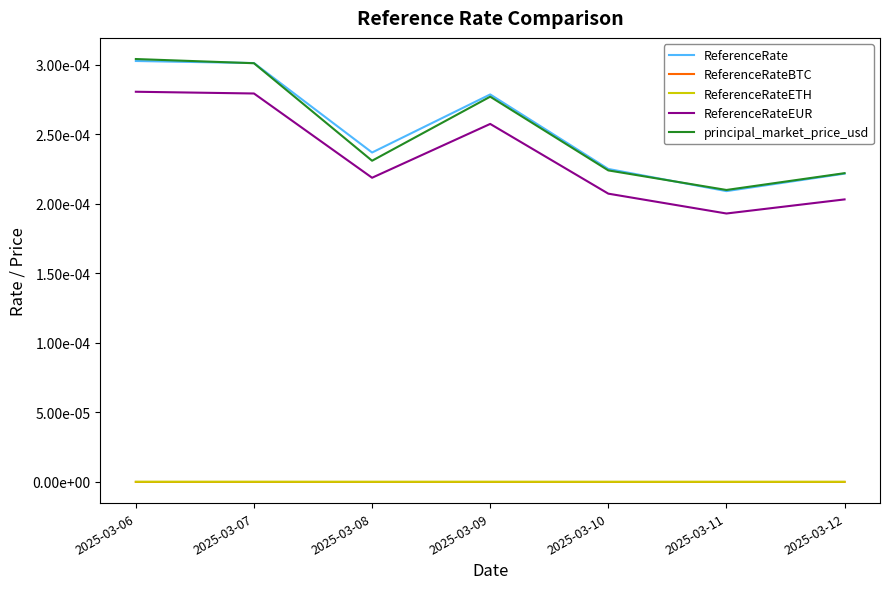

At which category is the sum across all series the highest?

2025-03-06